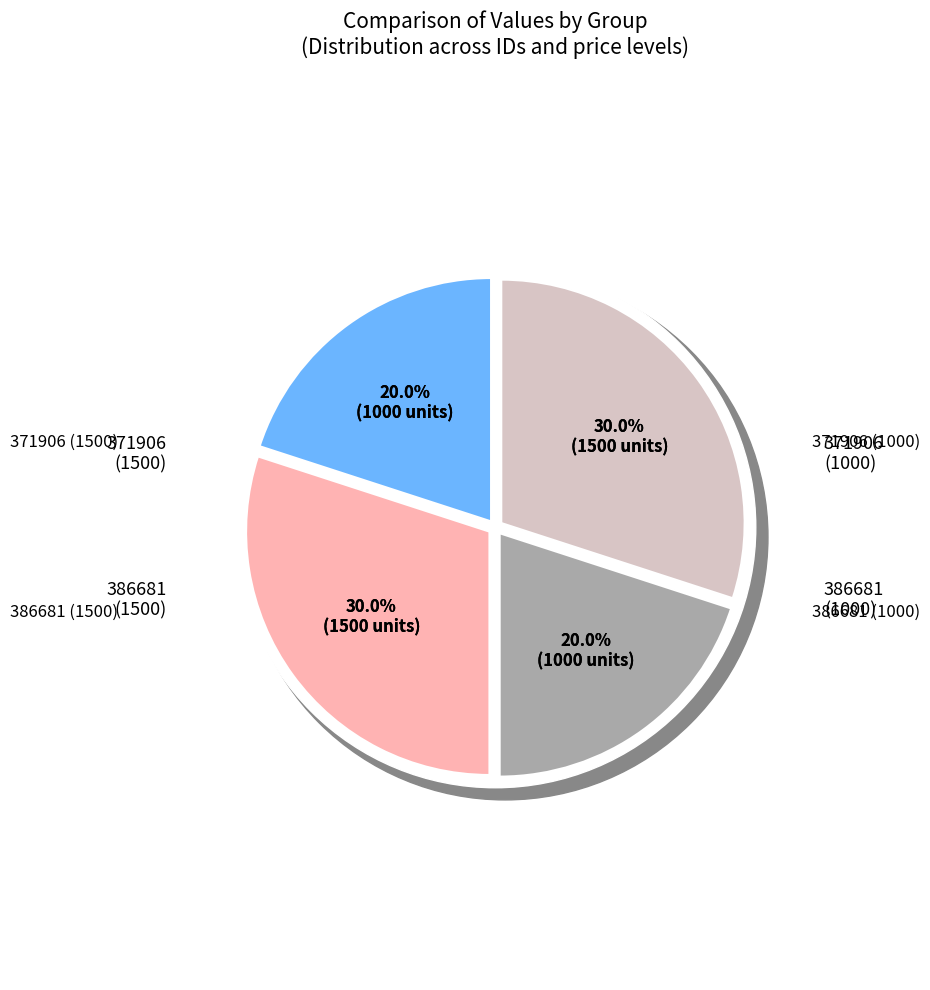

To the nearest percent, what is the difference between the 386681 (1500) and 371906 (1000) slice percentages?

10%